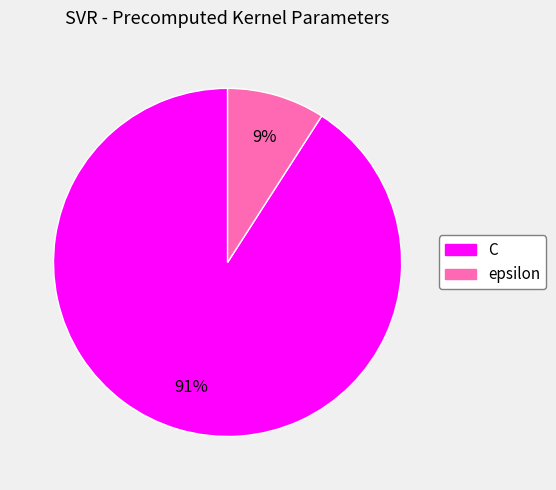

Between epsilon and C, which is larger?

C